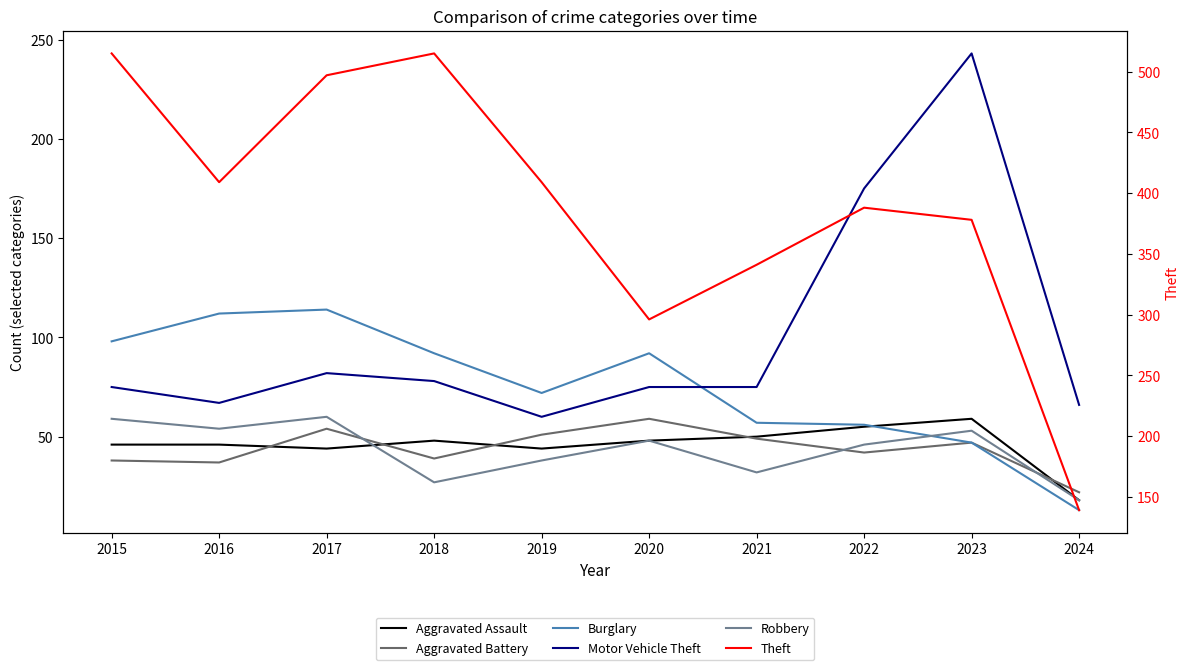

What is the maximum value shown in the chart?

515